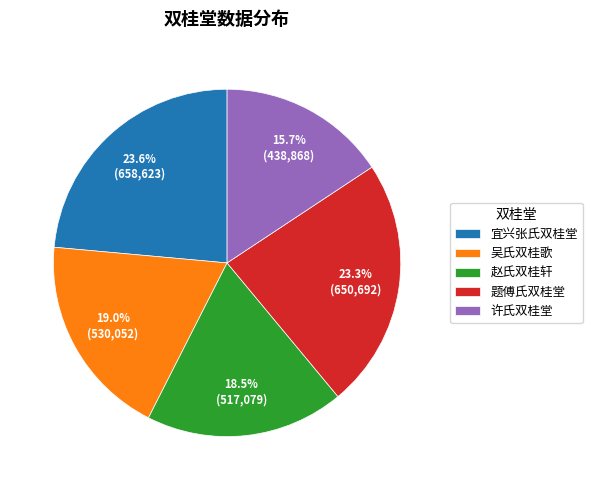

Between 题傅氏双桂堂 and 赵氏双桂轩, which is larger?

题傅氏双桂堂